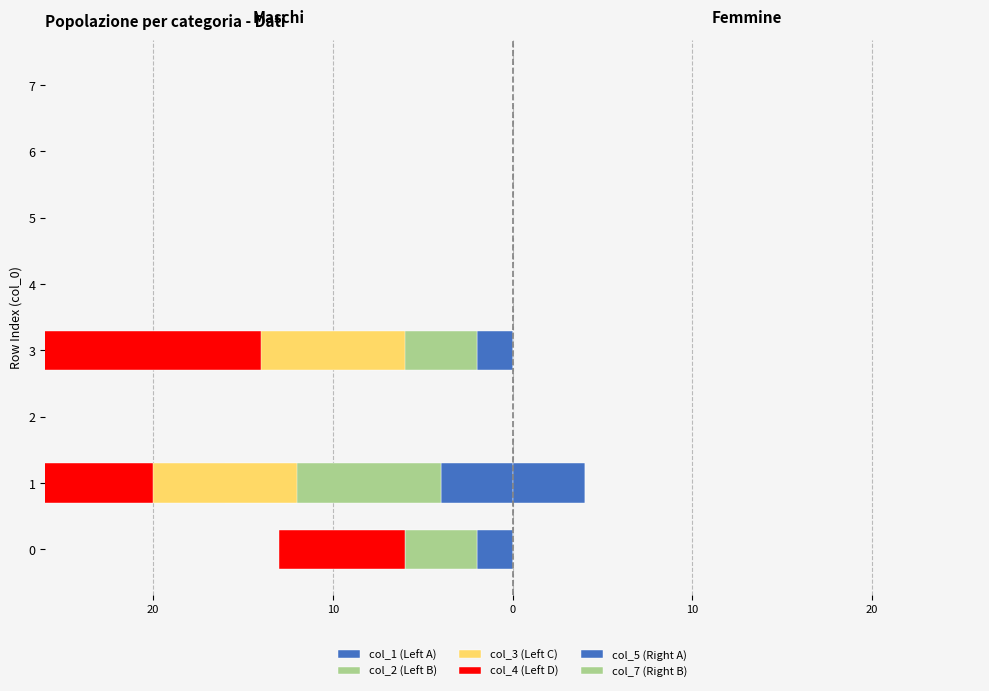

Which series has the widest spread of values?

col_4 (Left D)